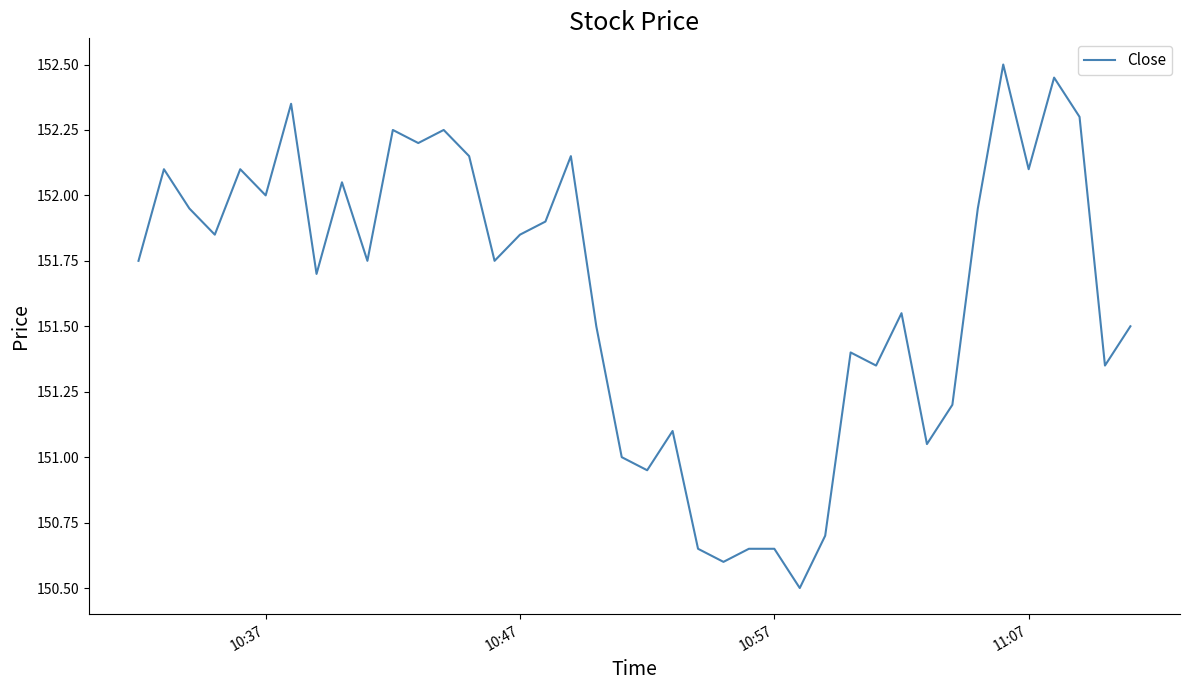

What is the difference between the maximum and minimum values?

2.0